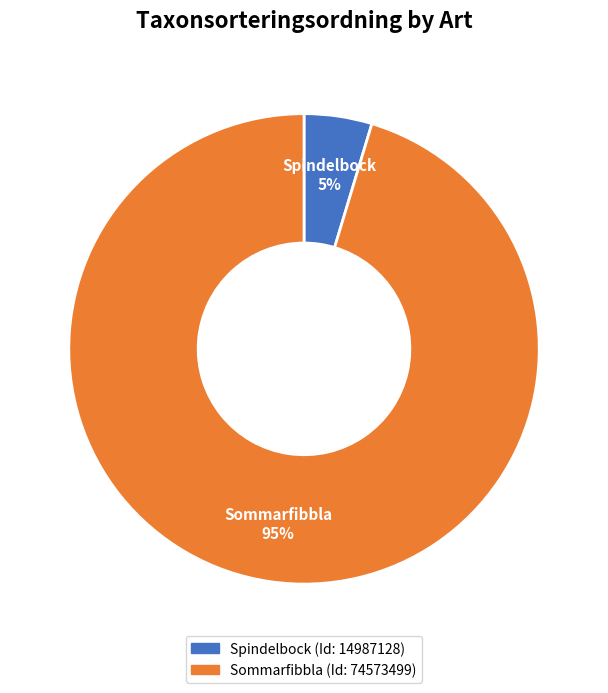

To the nearest percent, what is the average slice percentage?

50%